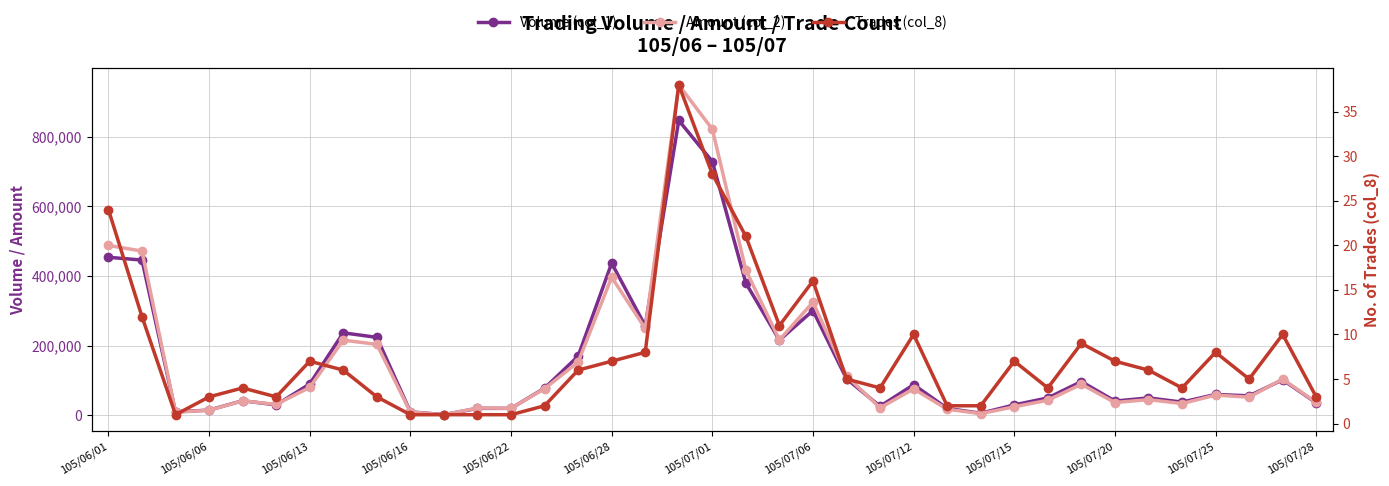

What is the average value of the Volume (col_1) series?

157297